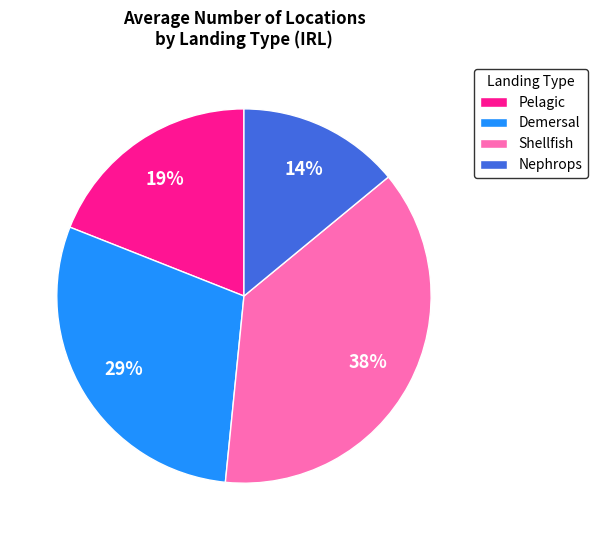

Which has a higher value, Pelagic or Demersal?

Demersal